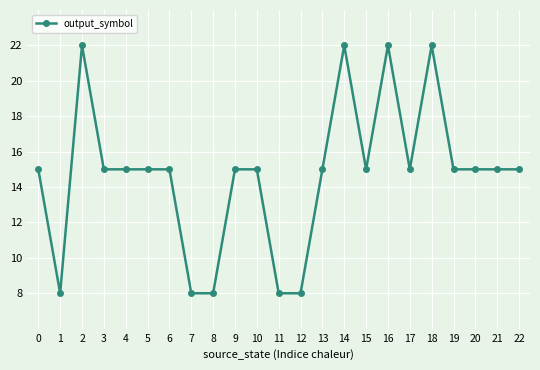

What is the sum of all values?

338